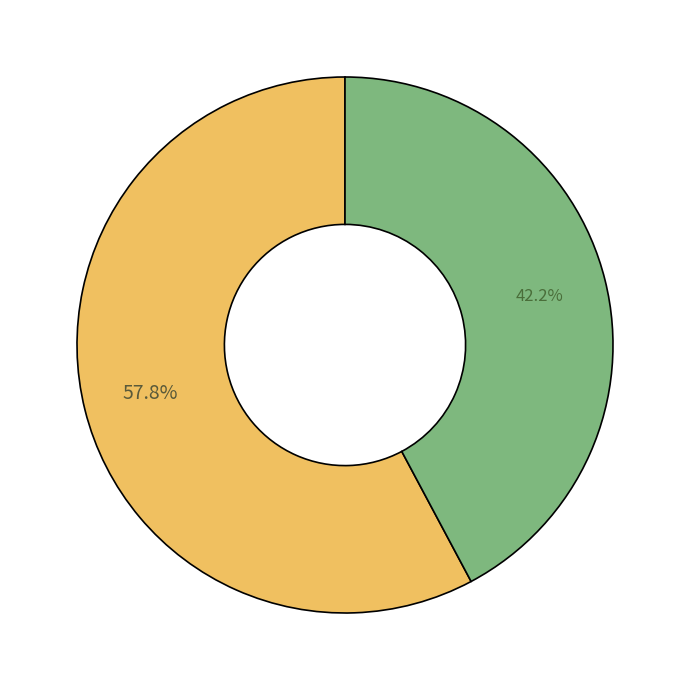

Does any single category account for the majority?

Yes